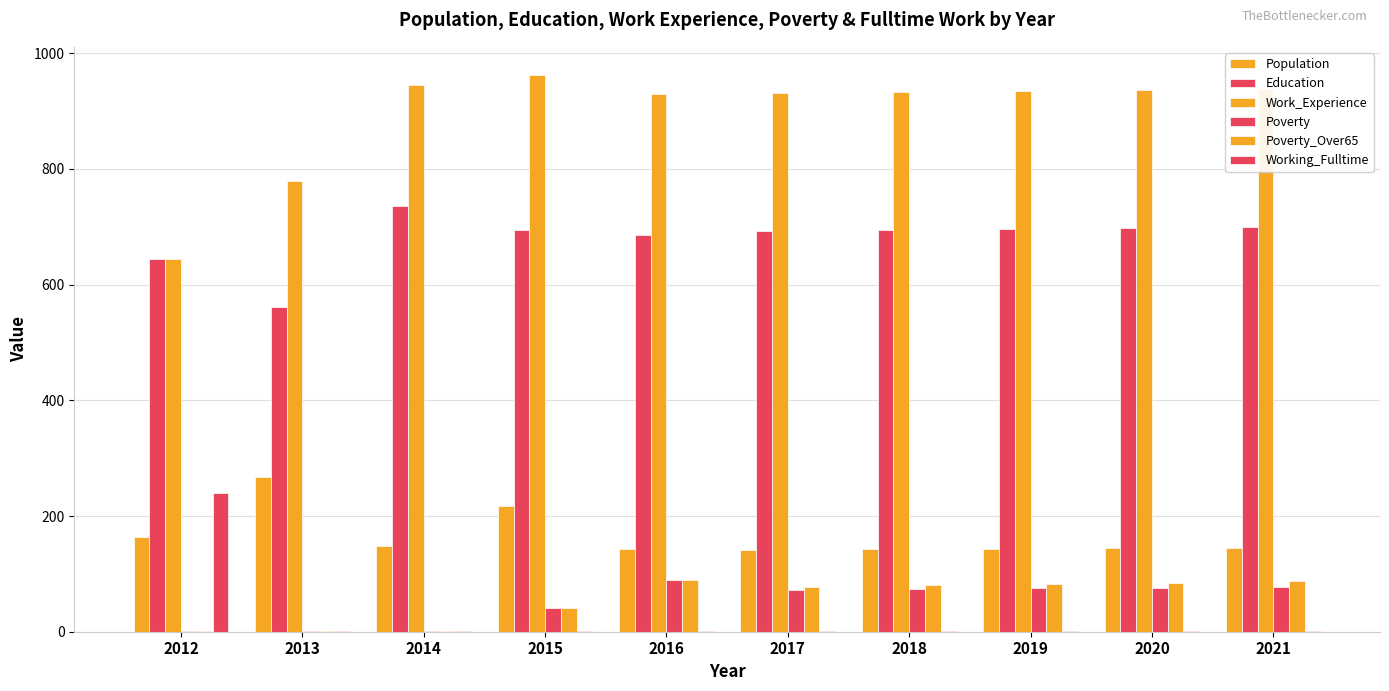

What is the difference between the highest and lowest values at 2016?

929